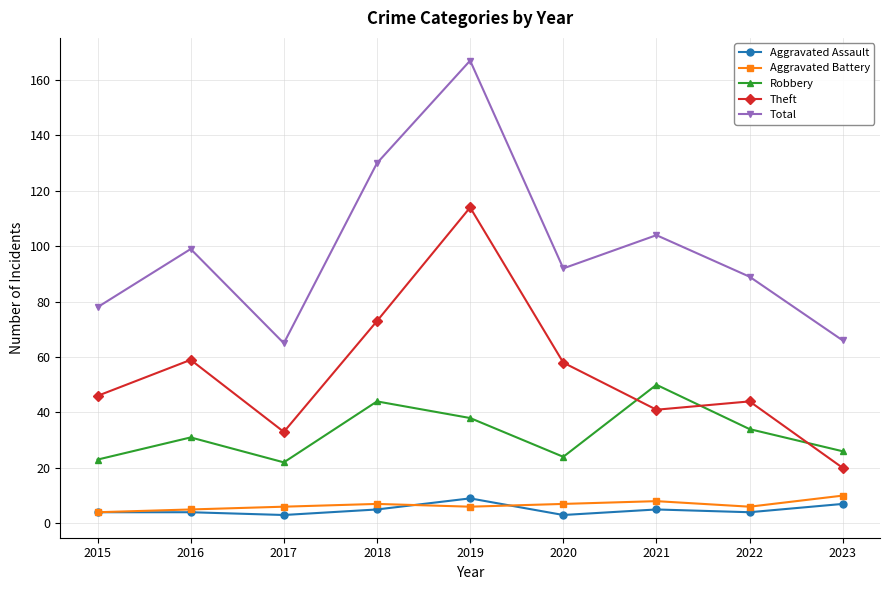

How many categories are shown in the chart?

9